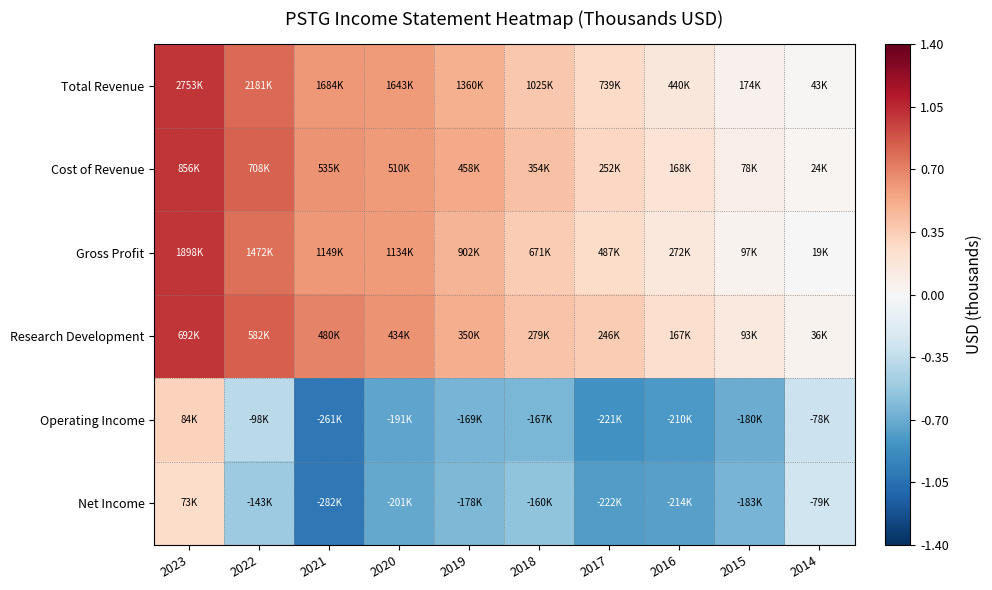

At which category is the sum across all series the highest?

2023